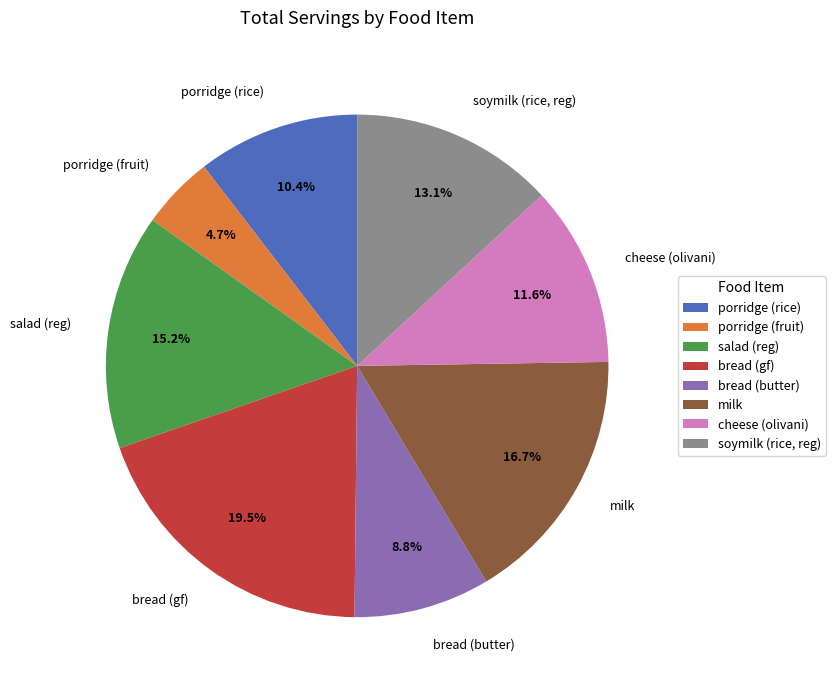

Rank the categories by value from lowest to highest.

porridge (fruit), bread (butter), porridge (rice), cheese (olivani), soymilk (rice, reg), salad (reg), milk, bread (gf)